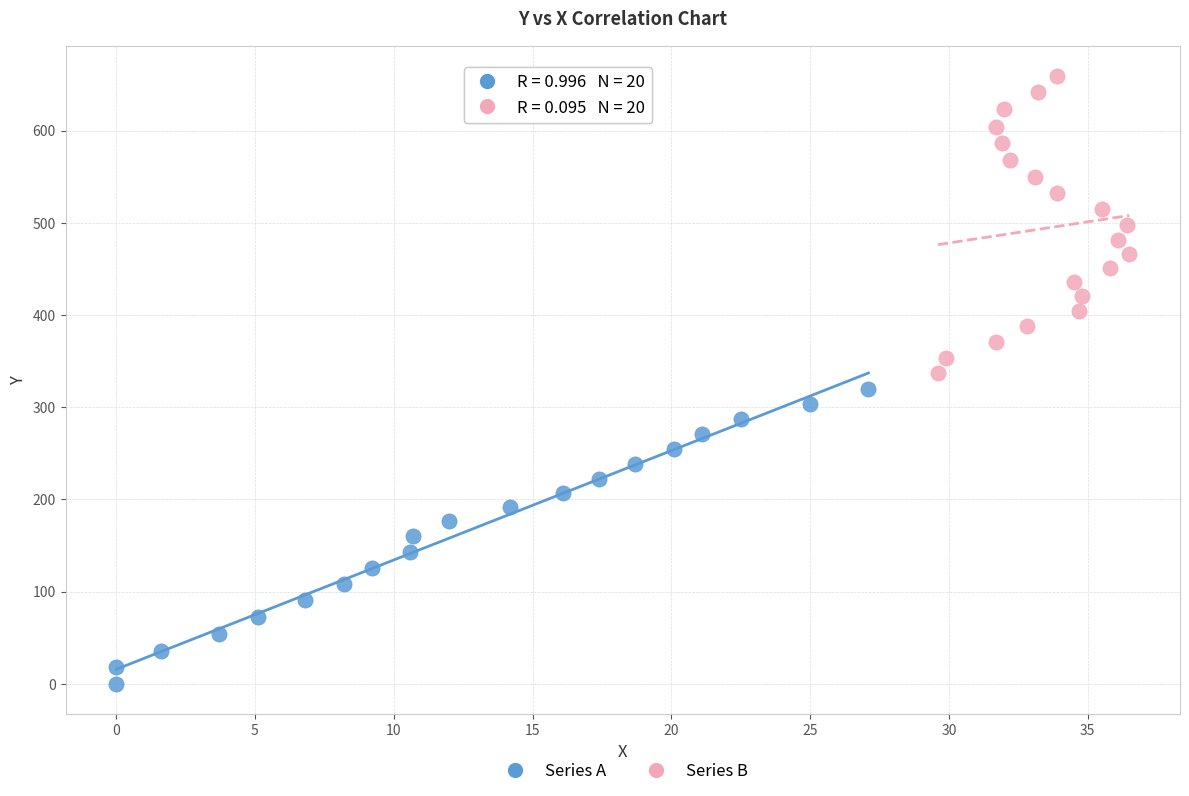

What are all the series names shown in the legend?

Series A, Series B